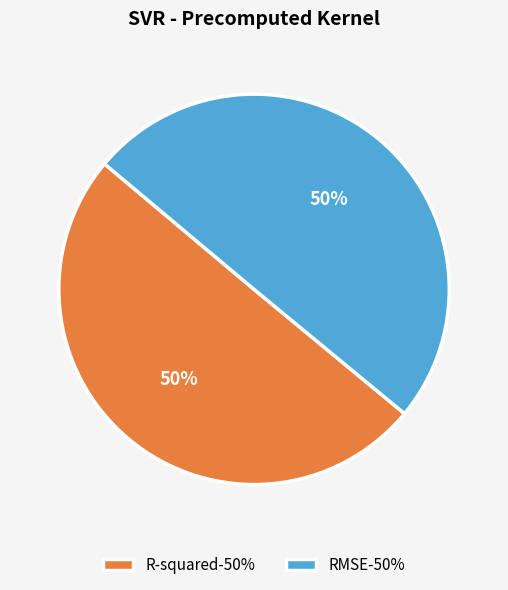

Combined, do RMSE and R-squared account for over 50%?

Yes